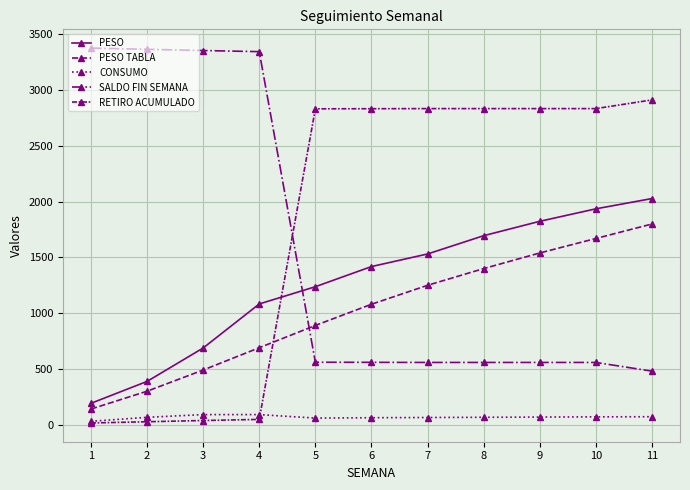

Where does the CONSUMO series first go above 66?

3